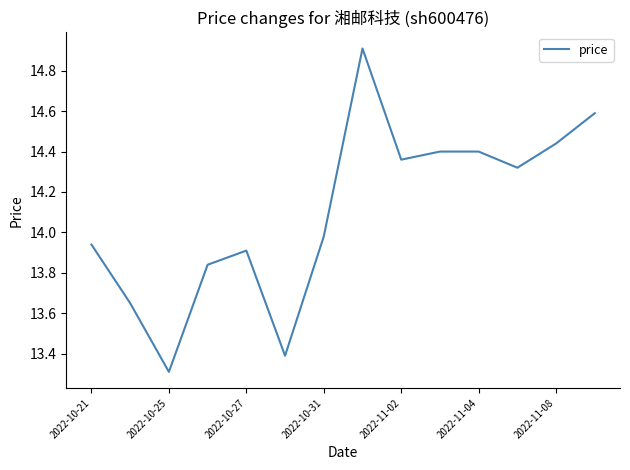

What is the maximum value shown in the chart?

14.9